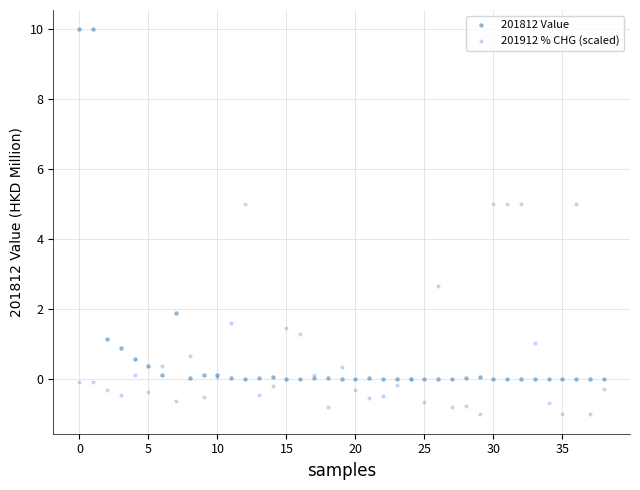

Which series contains the lowest Y value?

201912 % CHG (scaled)